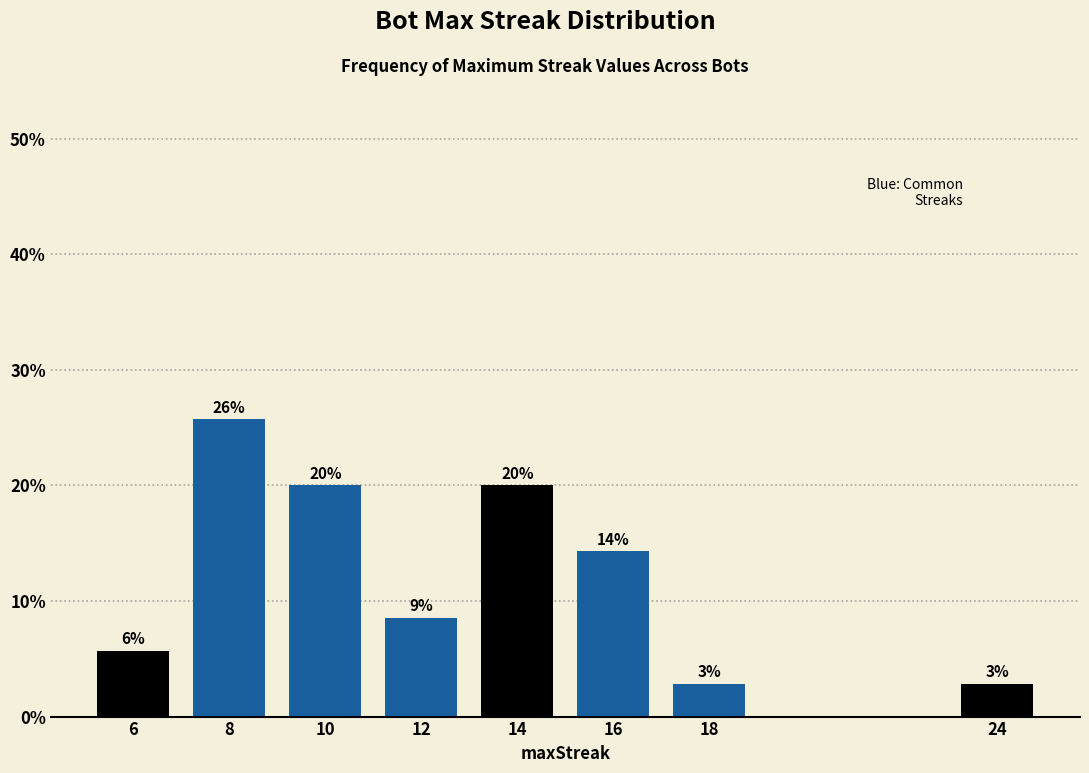

How many bars are there in total?

8